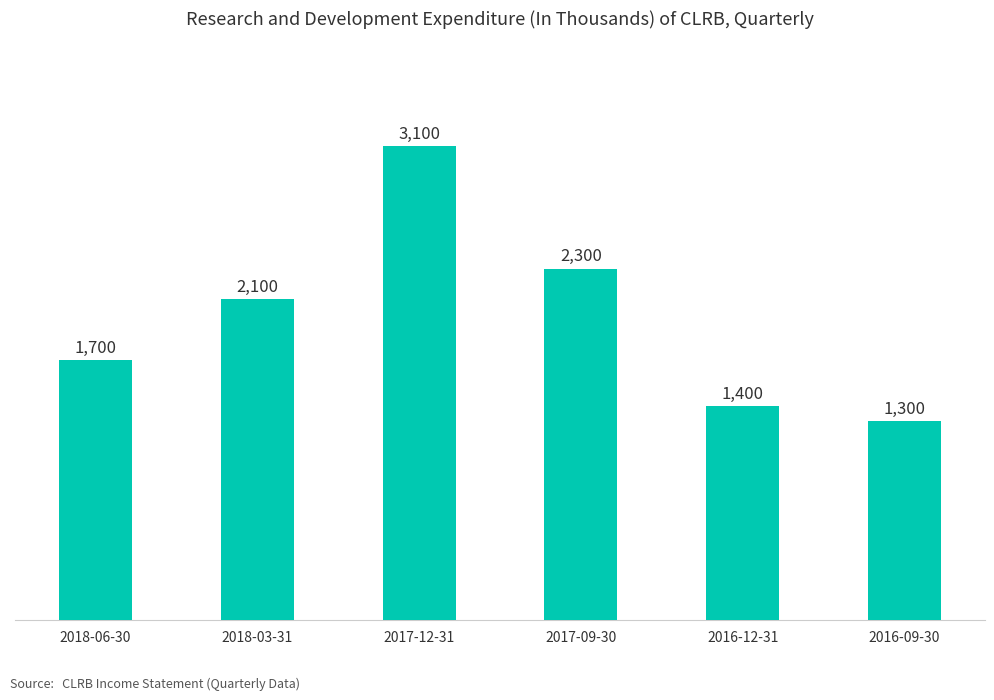

Is it true that the value at 2018-03-31 is 3274?

False